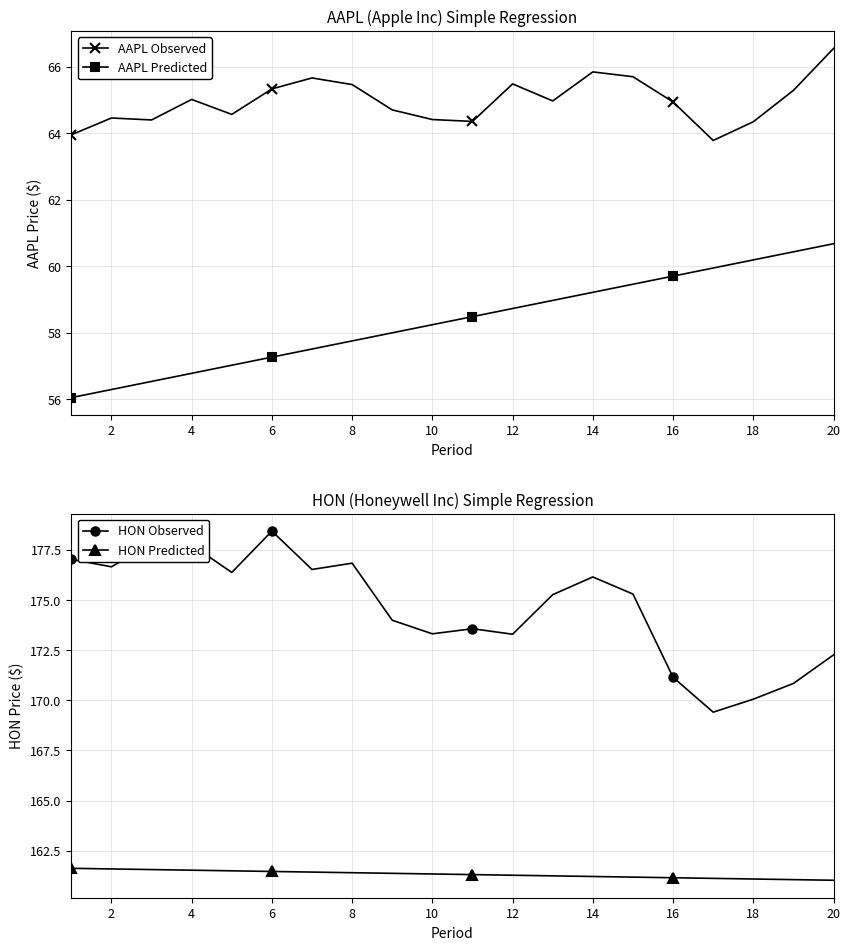

What is the value of the AAPL Observed point at the 14th from the left?

65.8